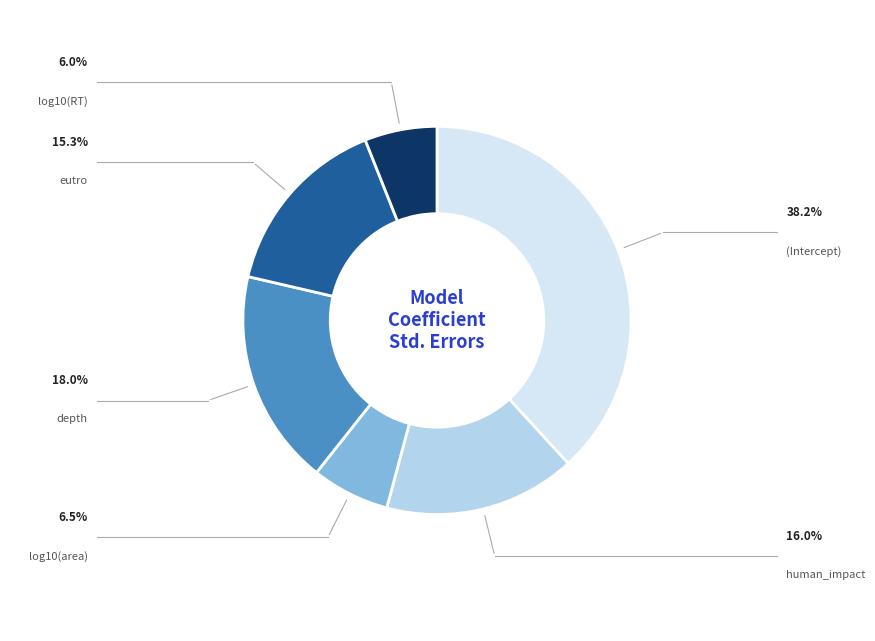

Is there a majority slice in this chart?

No